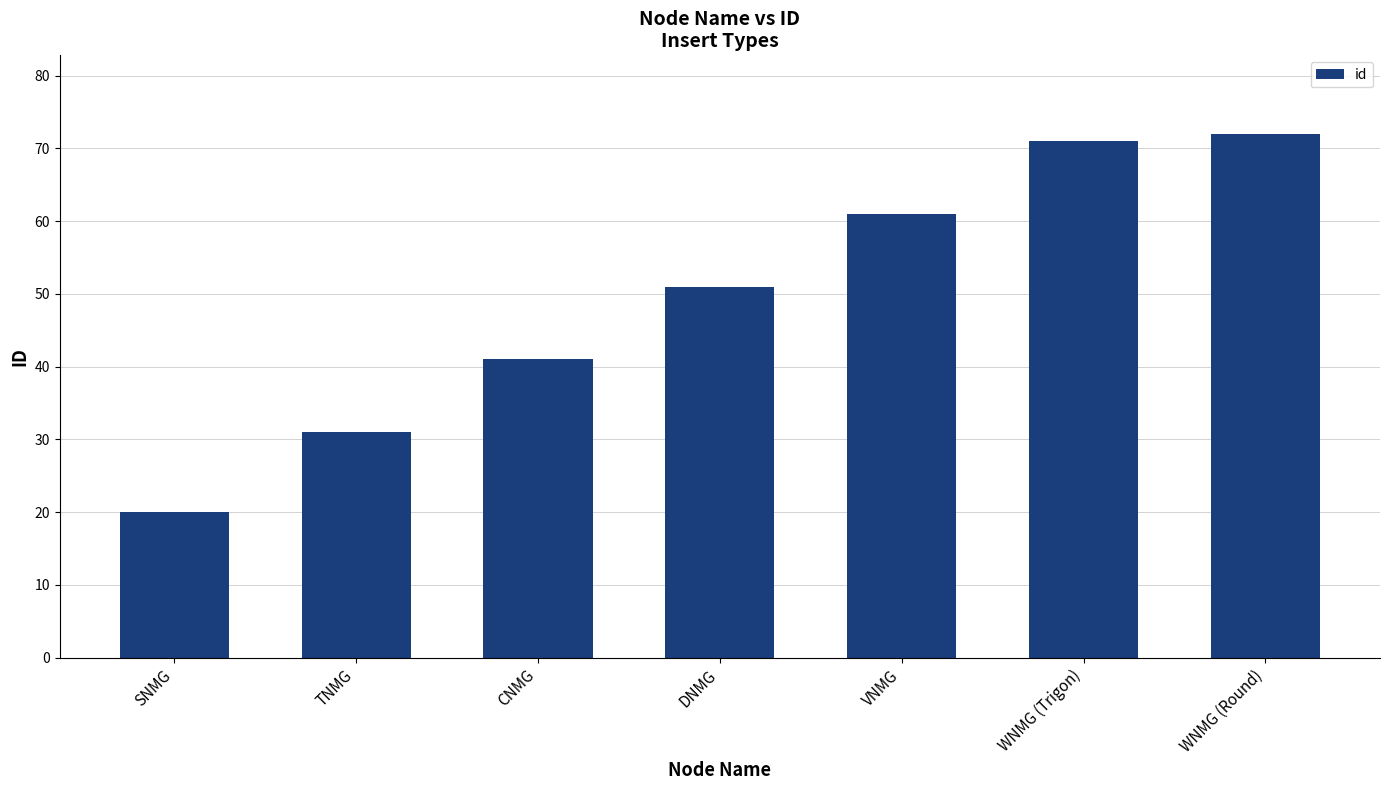

Which category has the highest value across all series?

WNMG (Round)